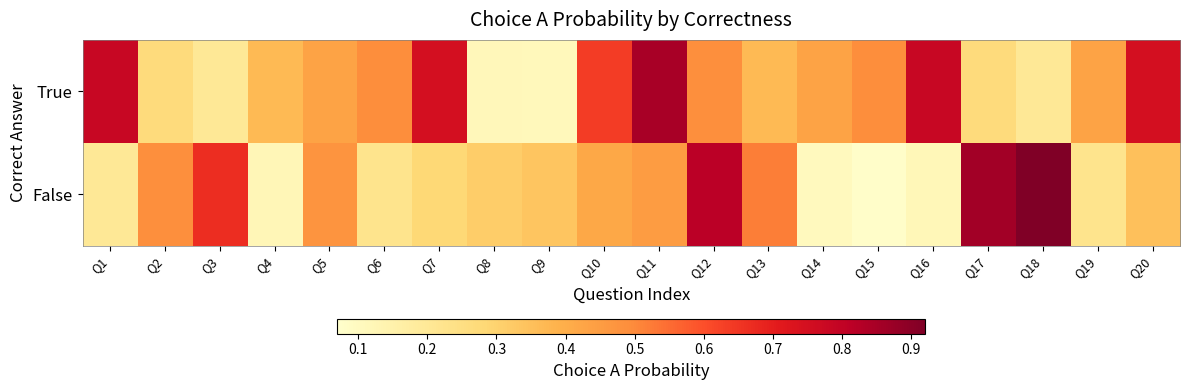

Reading right to left, what are all the values shown in this chart?

True: Q20=0.8	Q19=0.4	Q18=0.2	Q17=0.3	Q16=0.8	Q15=0.5	Q14=0.4	Q13=0.4	Q12=0.5	Q11=0.8	Q10=0.6	Q9=0.1	Q8=0.1	Q7=0.8	Q6=0.5	Q5=0.4	Q4=0.4	Q3=0.2	Q2=0.3	Q1=0.8
False: Q20=0.3	Q19=0.2	Q18=0.9	Q17=0.9	Q16=0.1	Q15=0.1	Q14=0.1	Q13=0.5	Q12=0.8	Q11=0.4	Q10=0.4	Q9=0.3	Q8=0.3	Q7=0.3	Q6=0.2	Q5=0.5	Q4=0.1	Q3=0.7	Q2=0.5	Q1=0.2